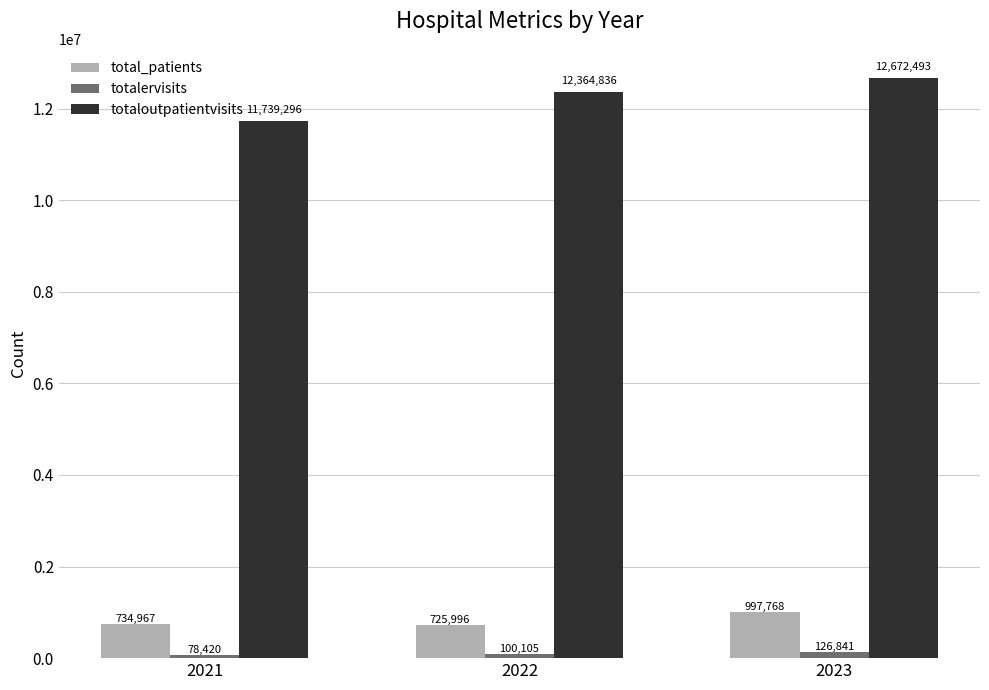

At which category is the sum across all series the highest?

2023